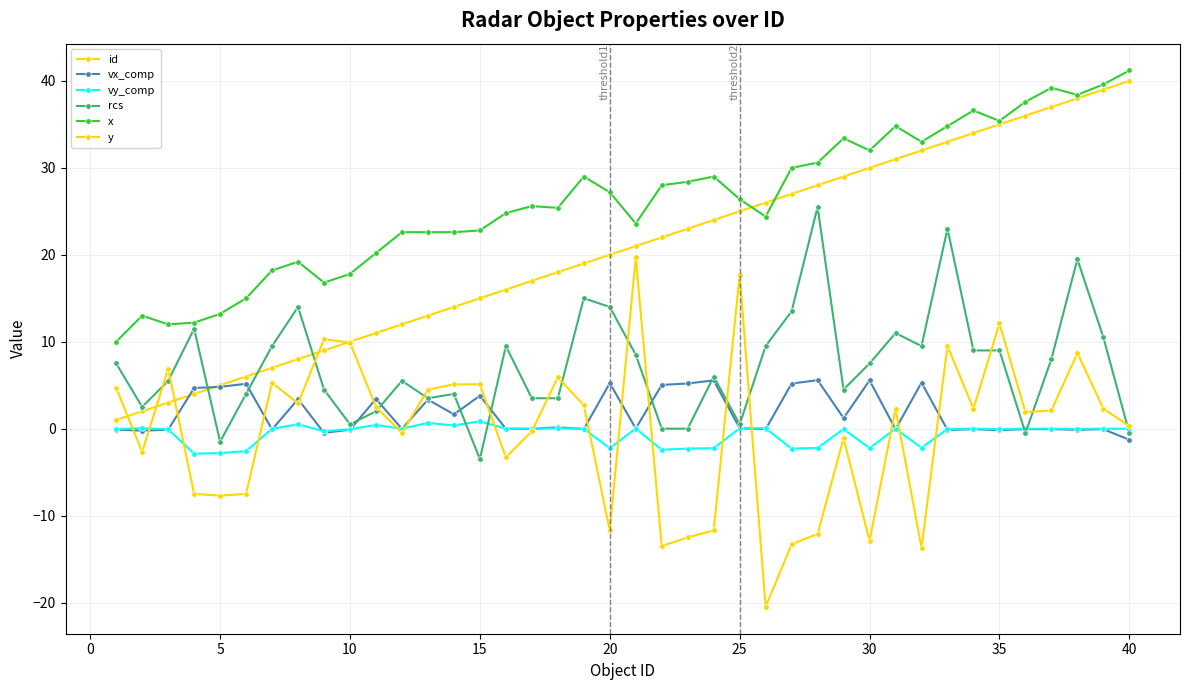

Does the chart have visible grid lines?

Yes